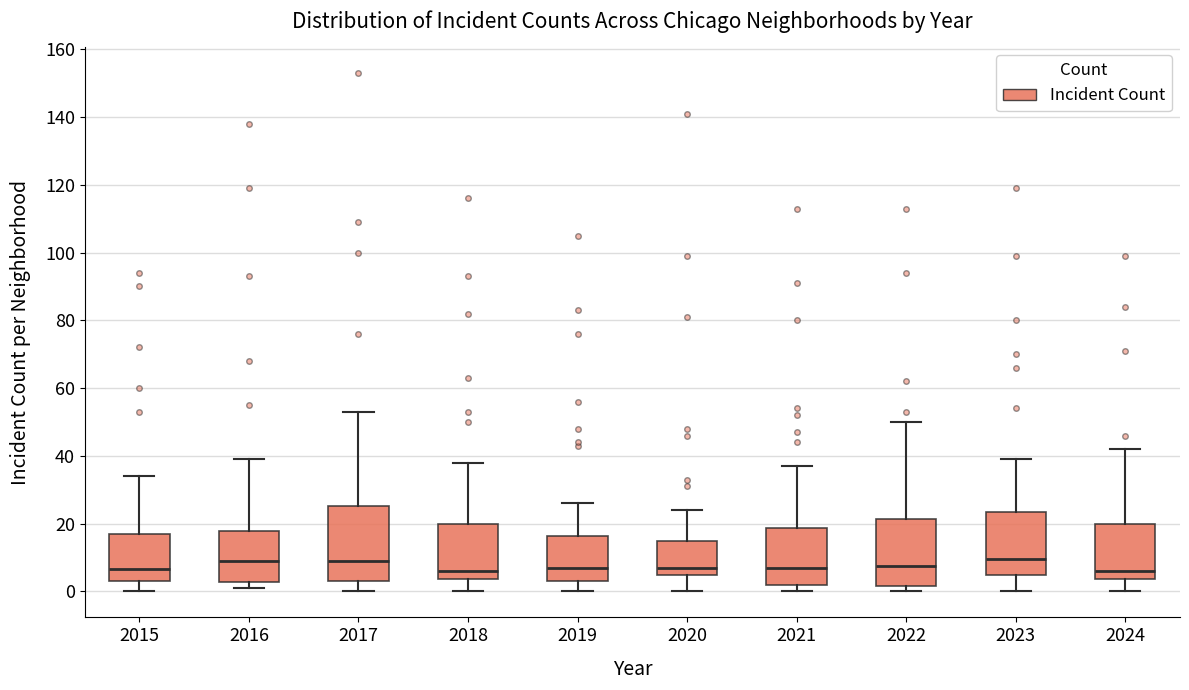

Reading left to right, transcribe this box plot: for each box, give where its median line is, the range the box spans, and where its two whiskers end, as read against the y-axis. The values are not printed on the chart, so give them approximately, as read against the axis.

2015: median 6, box 4 to 18, whiskers 0 to 34
2016: median 10, box 2 to 18, whiskers 2 (just below the box's lower edge) to 40
2017: median 10, box 4 to 26, whiskers 0 to 54
2018: median 6, box 4 to 20, whiskers 0 to 38
2019: median 8, box 4 to 16, whiskers 0 to 26
2020: median 8, box 4 to 16, whiskers 0 to 24
2021: median 8, box 2 to 18, whiskers 0 to 38
2022: median 8, box 2 to 22, whiskers 0 to 50
2023: median 10, box 4 to 24, whiskers 0 to 40
2024: median 6, box 4 to 20, whiskers 0 to 42